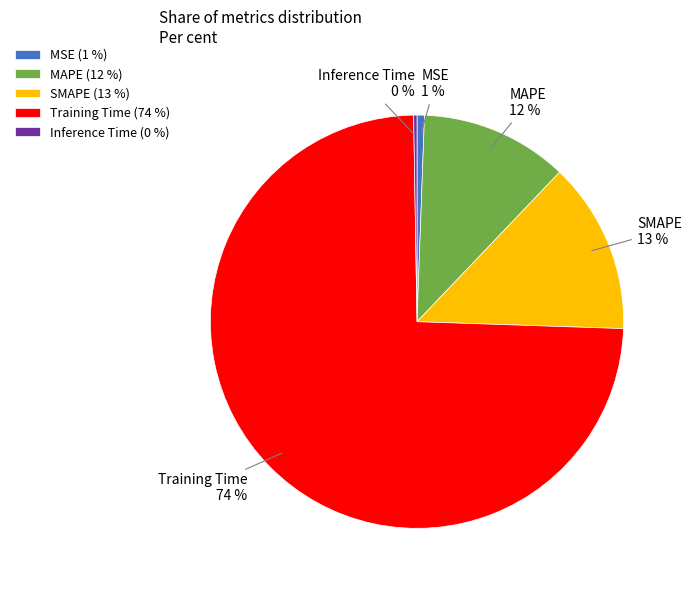

Which category has the biggest portion of the pie?

Training Time